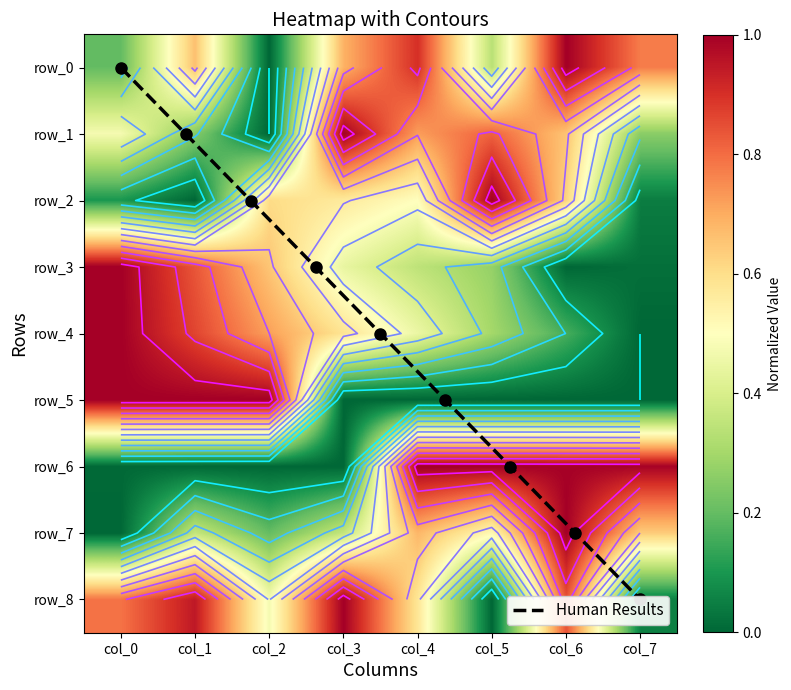

Is the value of row_6 at col_5 greater than the value of row_1 at col_3?

No